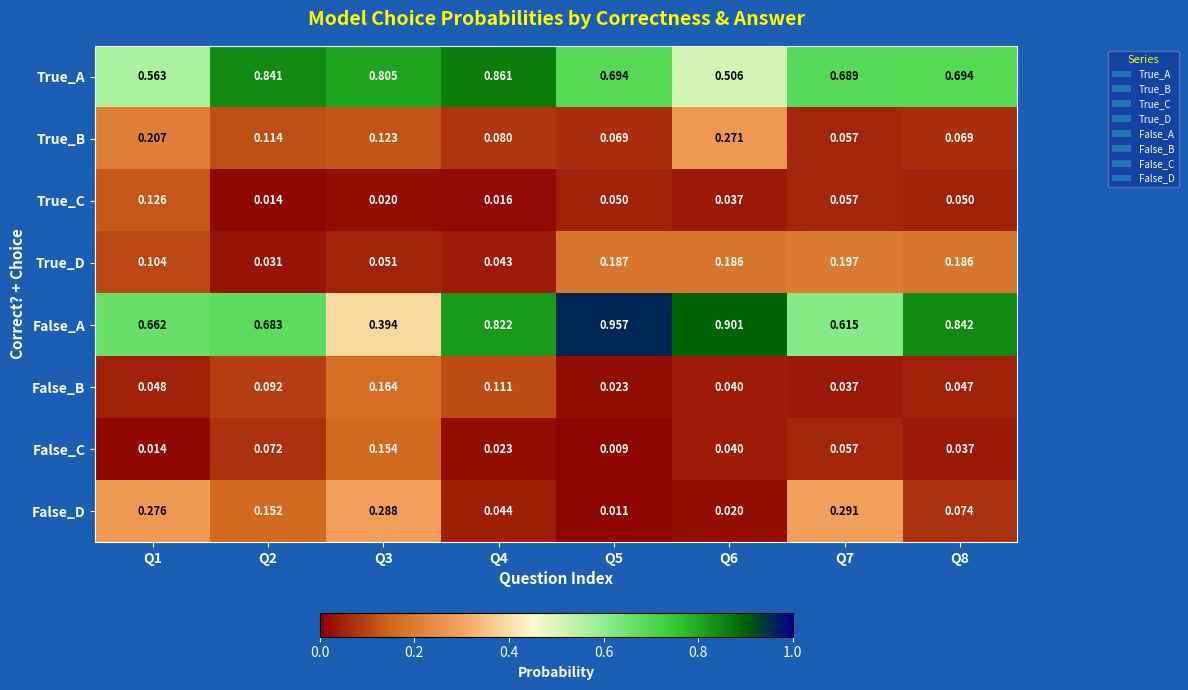

Which series changed the most between Q5 and Q7?

False_A